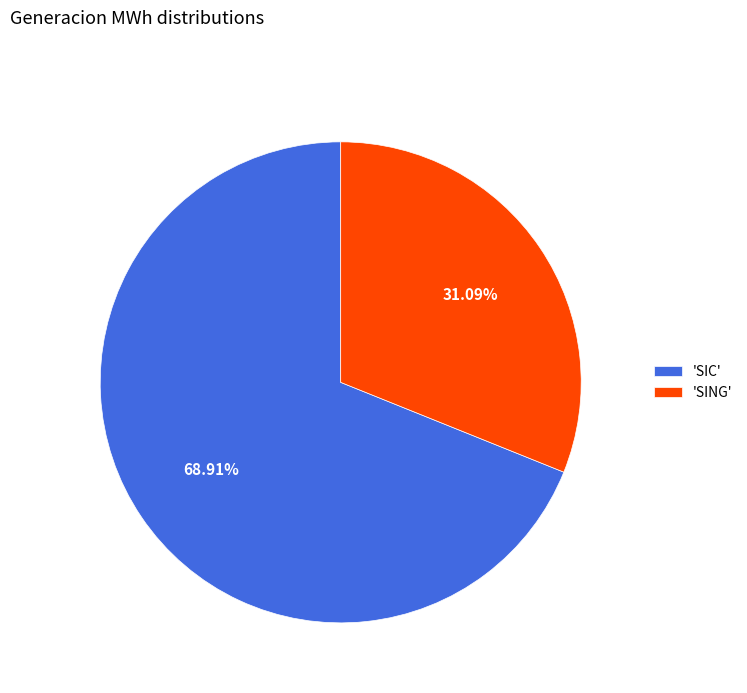

How many slices are in this pie chart?

2